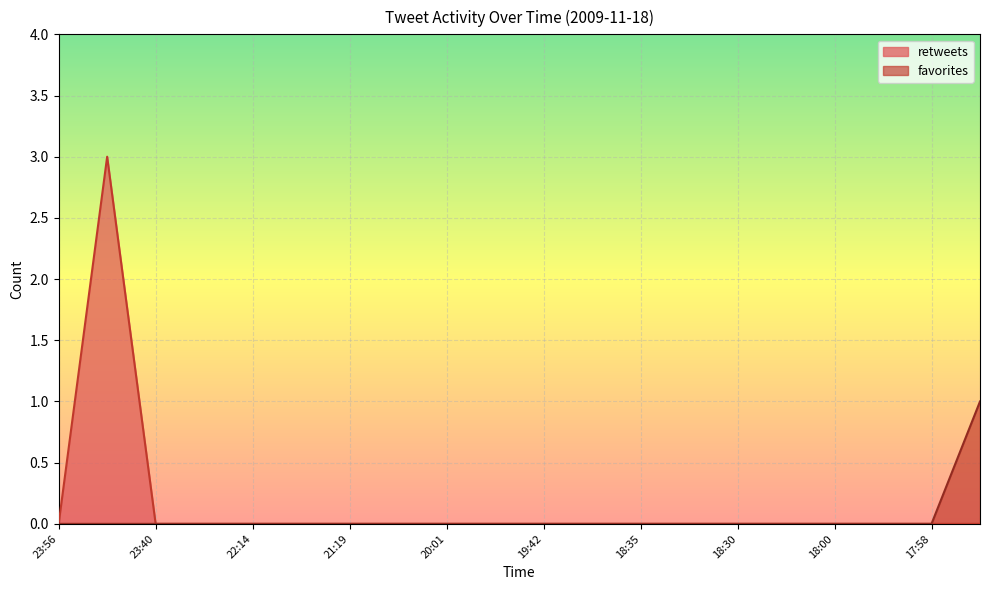

True or false: favorites and retweets cross at least once.

False